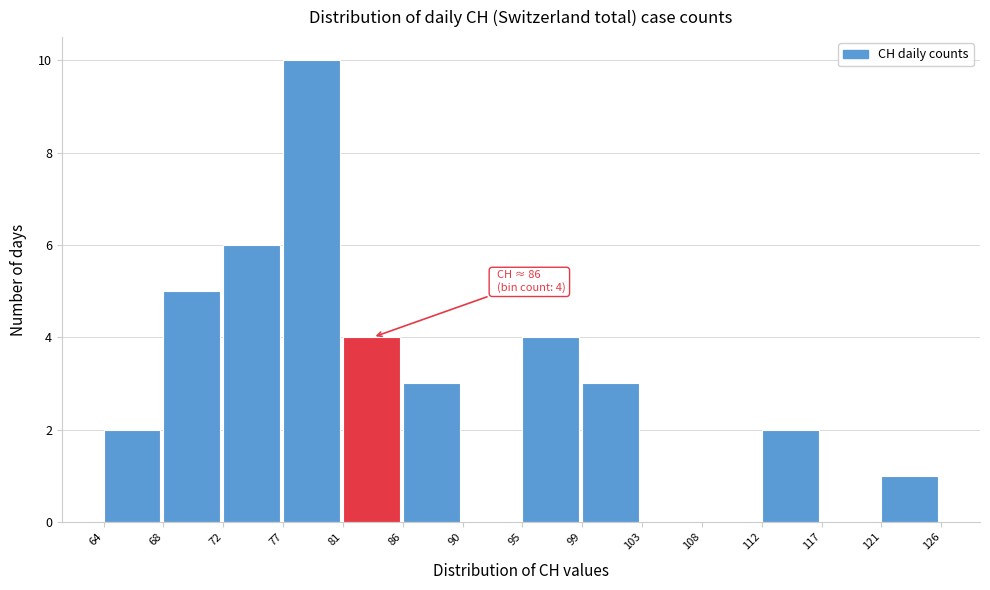

Reading left to right, what are all the values shown in this chart?

64=2	68=5	72=6	77=10	81=4	86=3	90=0	95=4	99=3	103=0	108=0	112=2	117=0	121=1